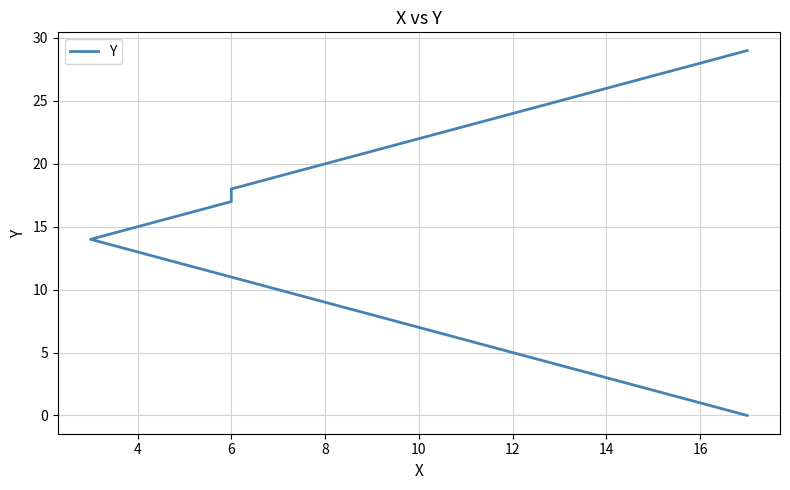

How many values are above zero?

29